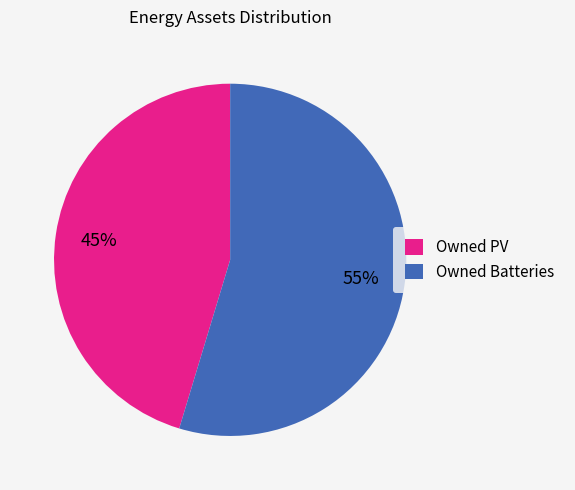

How many slices are in this pie chart?

2